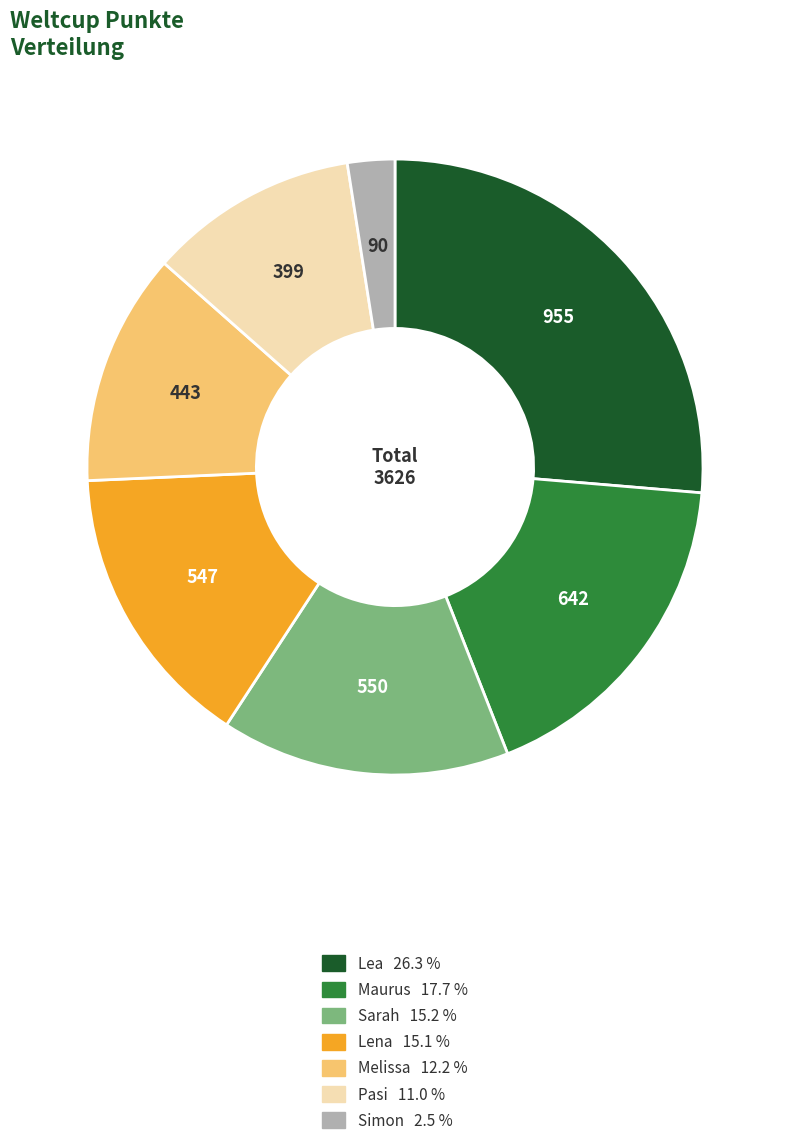

Is the sum of Sarah and Lea greater than half?

No